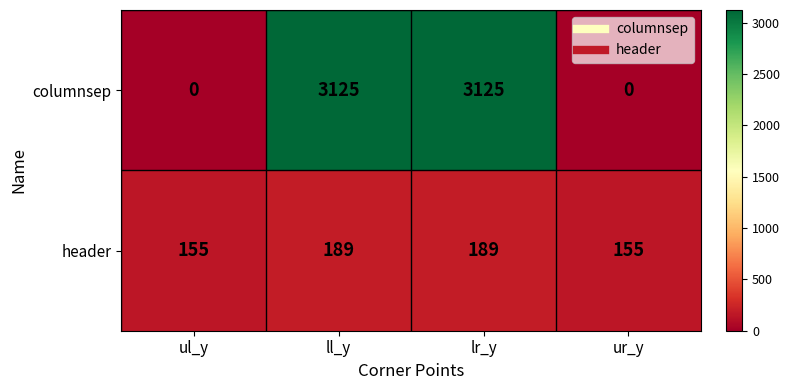

Which series has the largest total across all categories?

columnsep